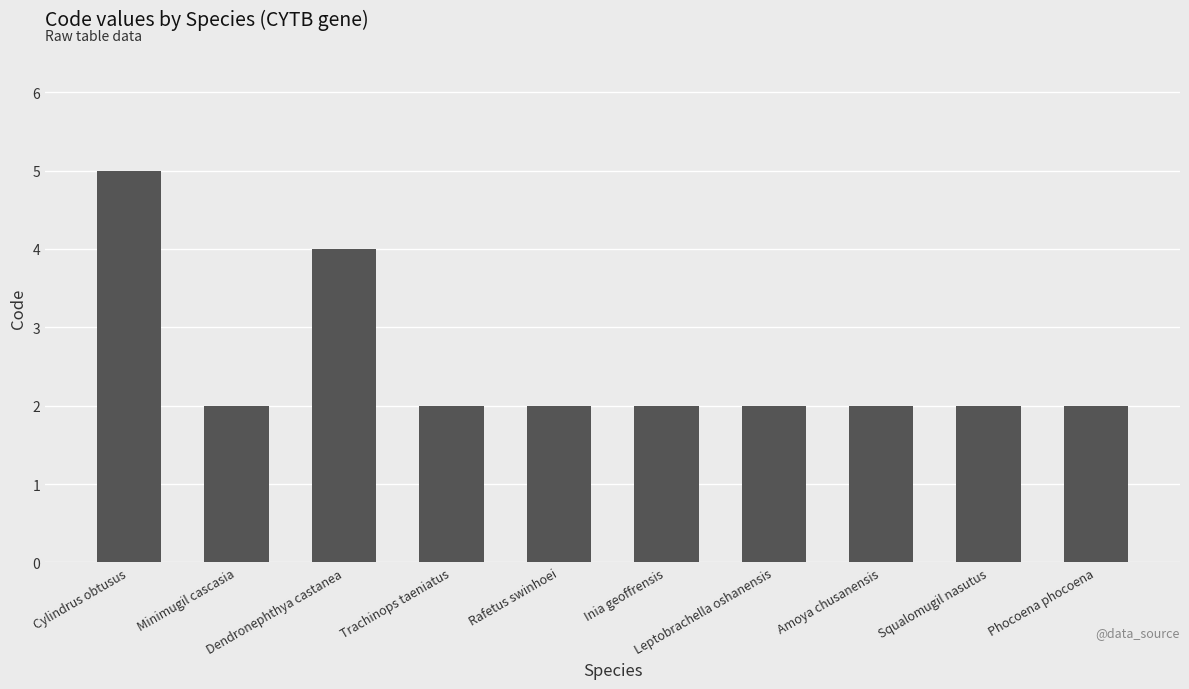

What is the value of the 3rd bar from the left?

4